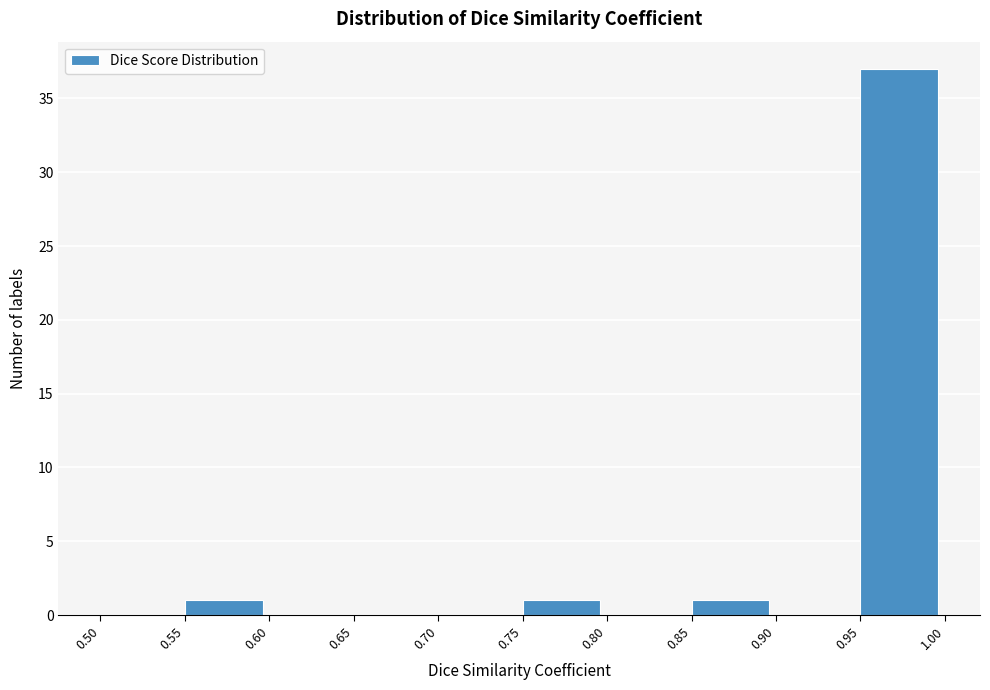

Reading left to right, list every bar in this chart as the range it spans on the x-axis followed by its height. The values are not printed on the chart, so give them approximately, as read against the axis.

0.50 to 0.55: 0
0.55 to 0.60: 1
0.60 to 0.65: 0
0.65 to 0.70: 0
0.70 to 0.75: 0
0.75 to 0.80: 1
0.80 to 0.85: 0
0.85 to 0.90: 1
0.90 to 0.95: 0
0.95 to 1.00: 37